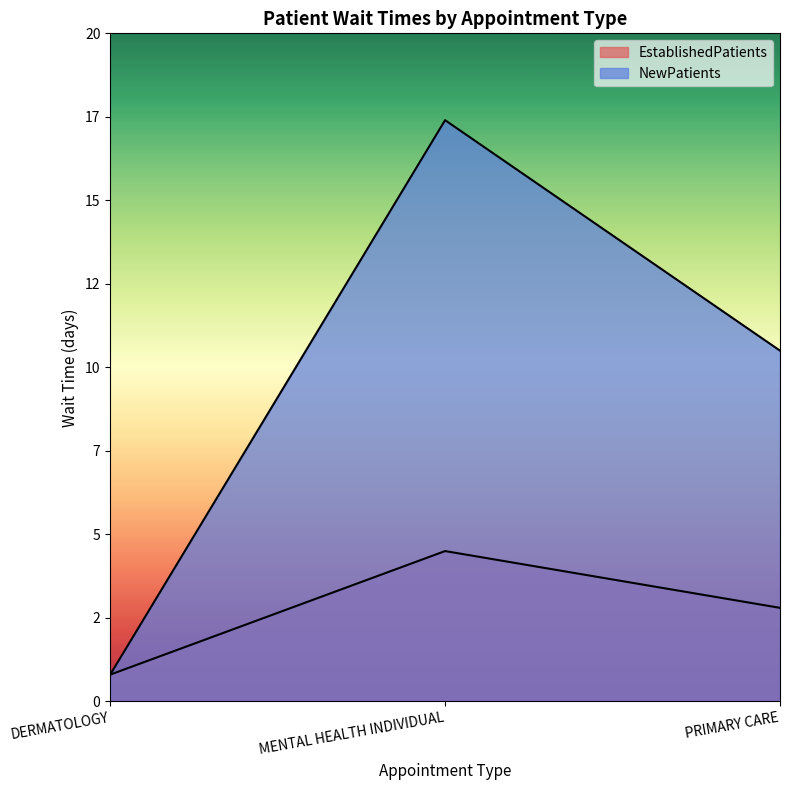

What are all the series names shown in the legend?

EstablishedPatients, NewPatients